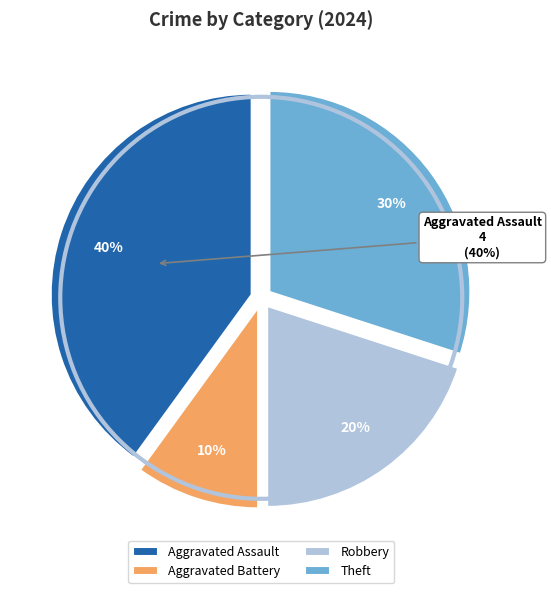

To the nearest percent, what portion does Robbery represent?

20%